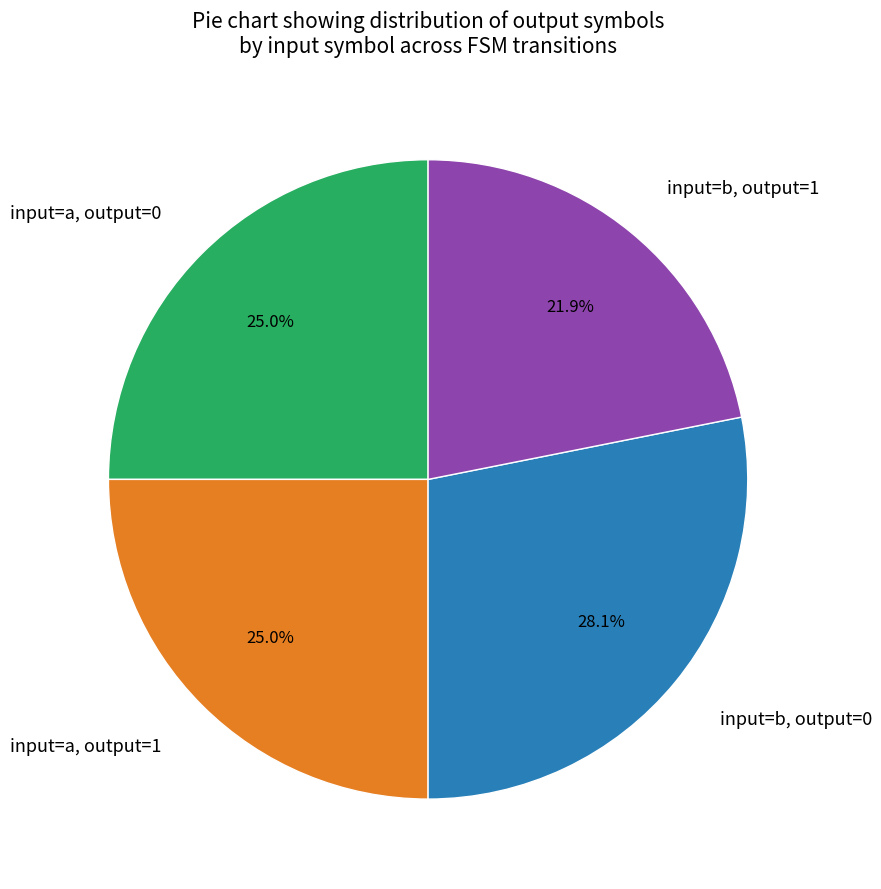

Which slice is the smallest?

input=b, output=1